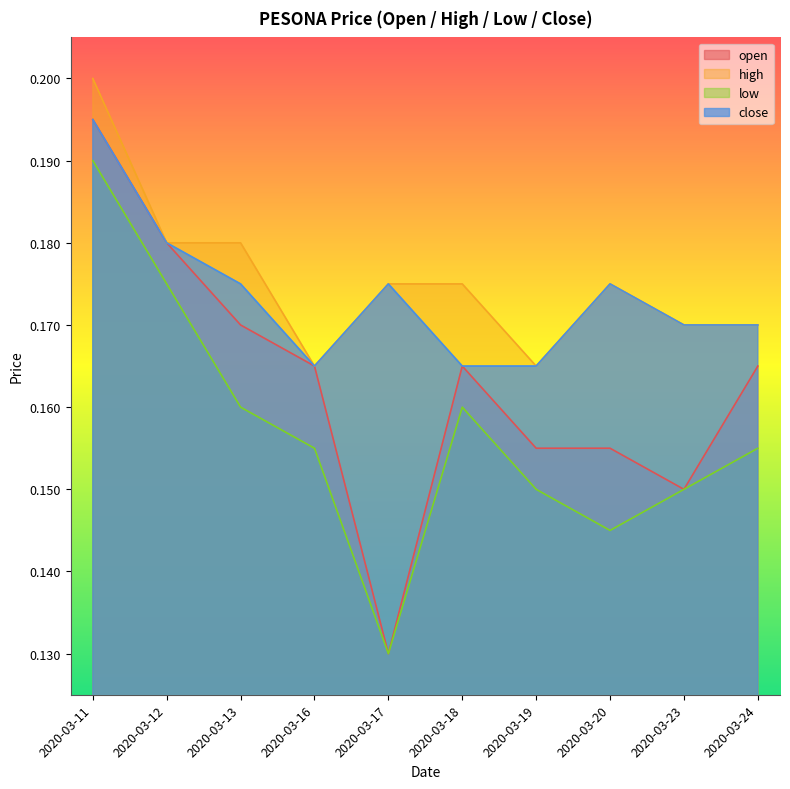

What is the total value across all series at 2020-03-24?

0.7